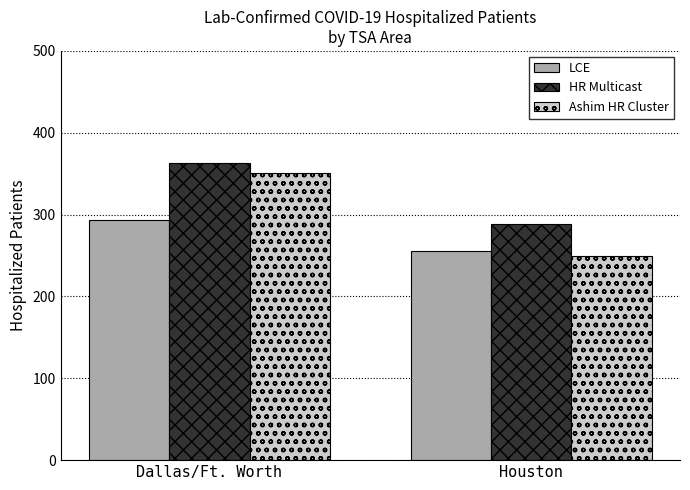

What are all the series names shown in the legend?

LCE, HR Multicast, Ashim HR Cluster